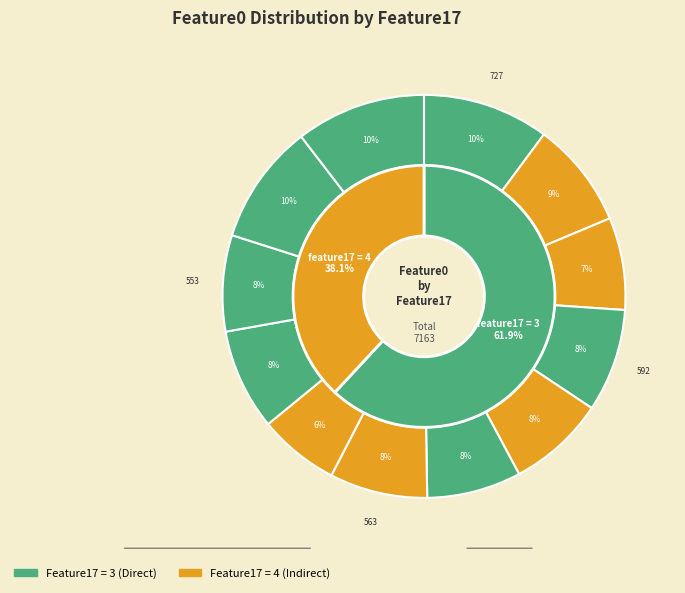

Which has a higher value, 4 or 3?

3